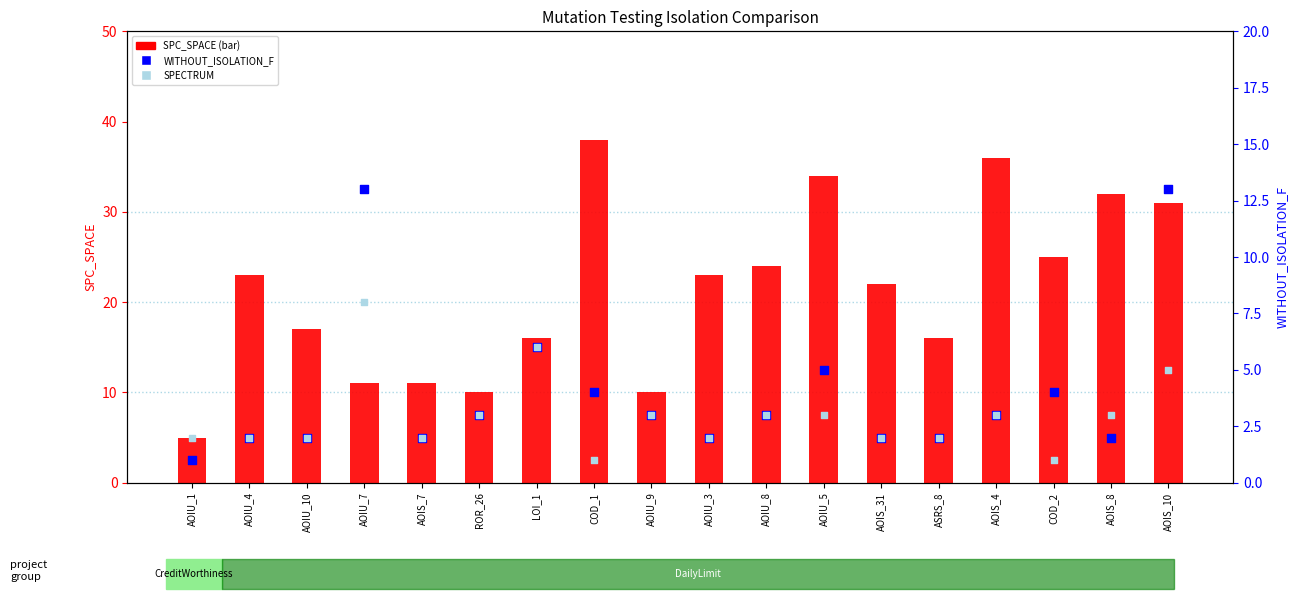

At how many categories does at least one series exceed 31?

4